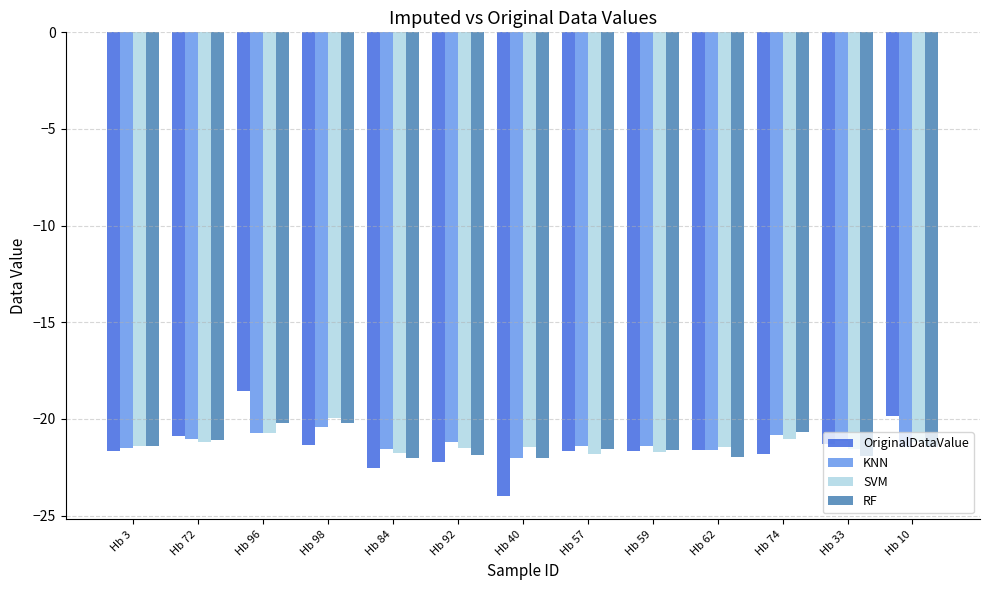

Which series changed the most between Hb 84 and Hb 40?

OriginalDataValue